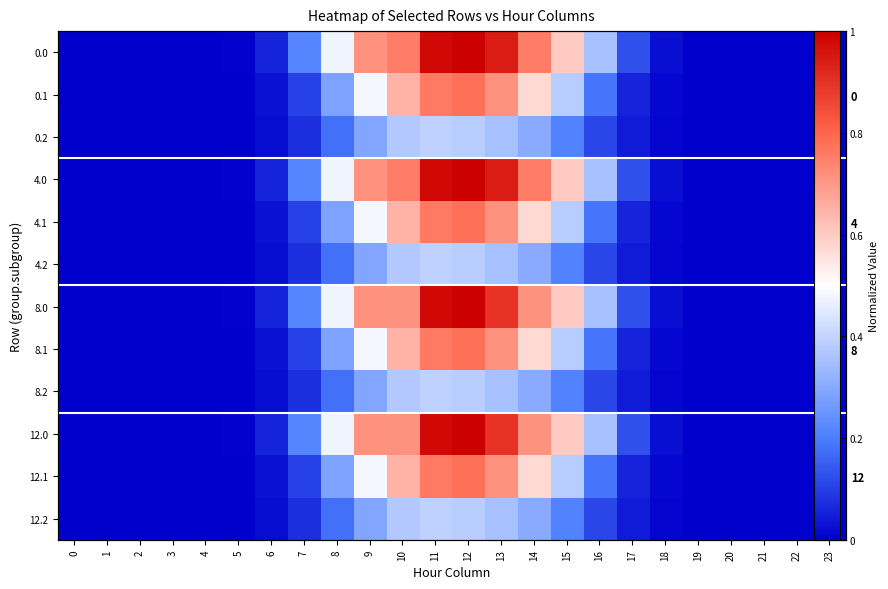

What is the difference between the second highest and minimum values in the 0.0 series?

1.0